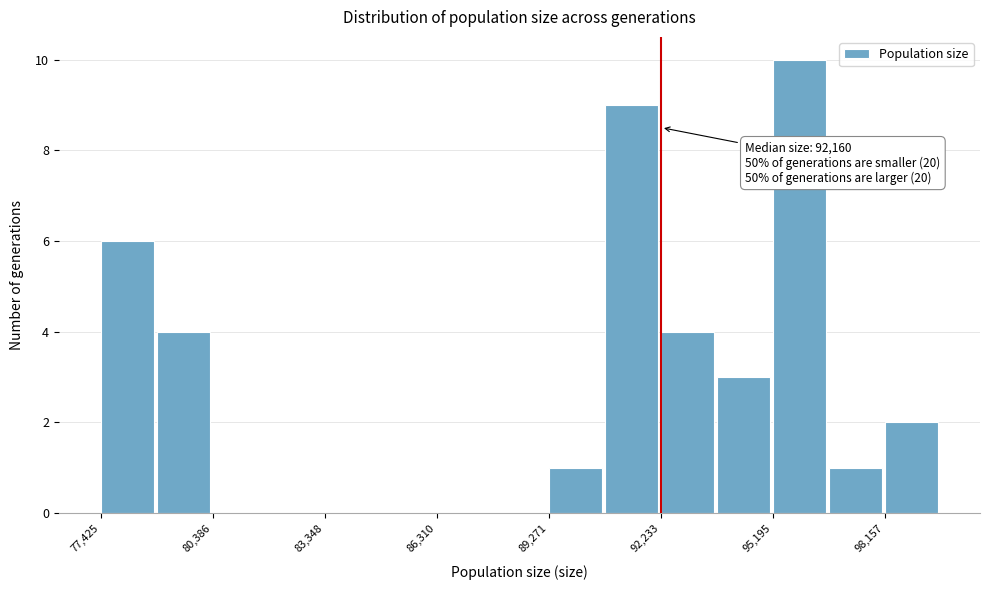

Read against the x-axis, roughly where is the centre of the tallest bar?

96000